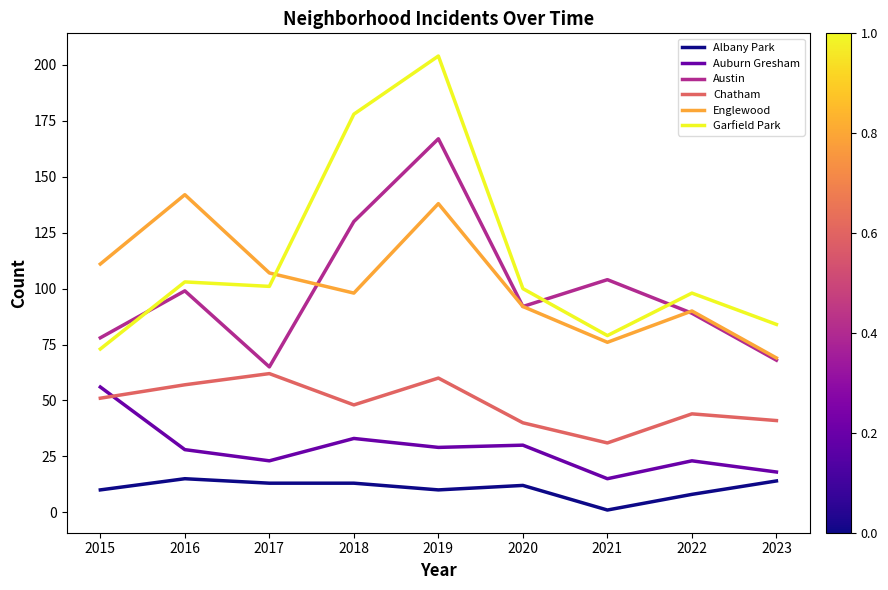

What is the approximate value of Englewood at 2019?

138